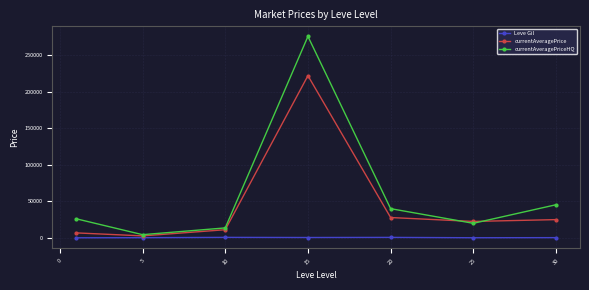

What is the greatest value displayed?

275246.0